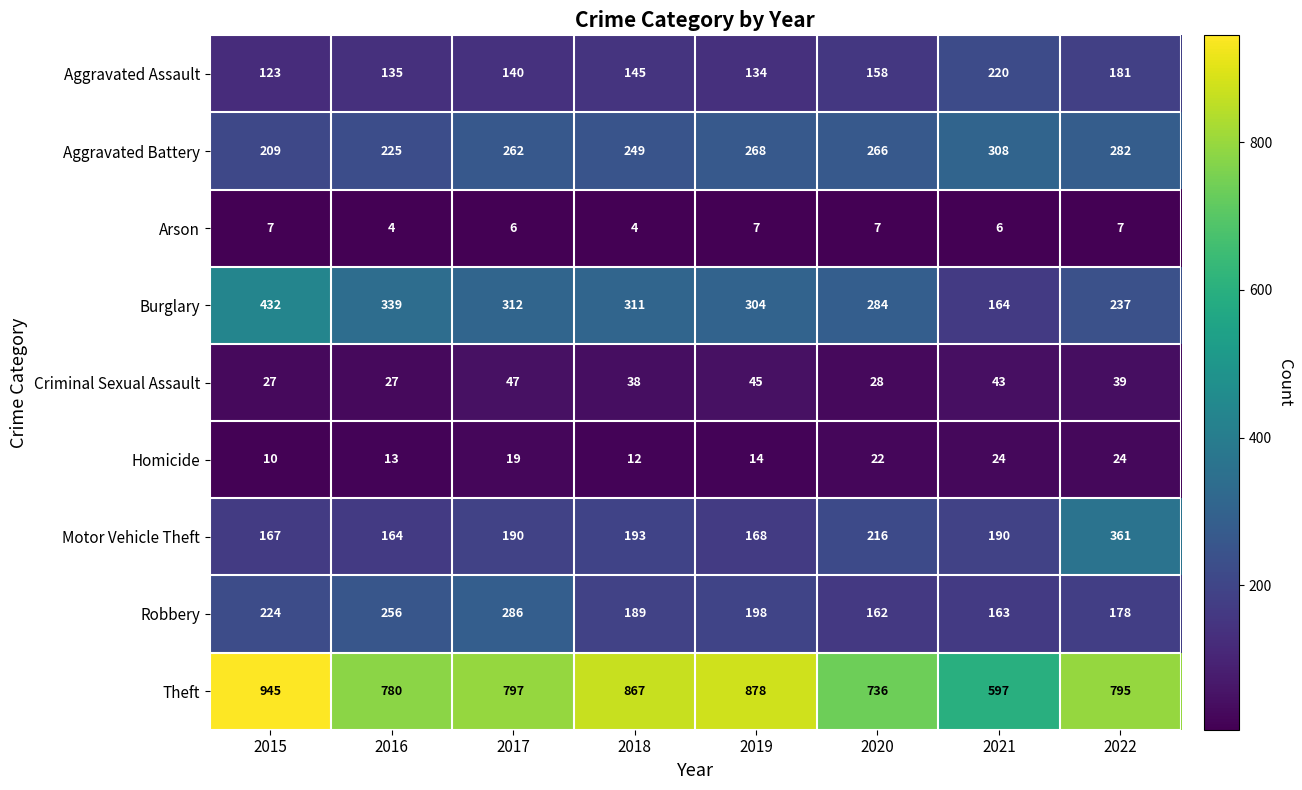

Rank the series by their maximum value, from highest to lowest.

Theft, Burglary, Motor Vehicle Theft, Aggravated Battery, Robbery, Aggravated Assault, Criminal Sexual Assault, Homicide, Arson